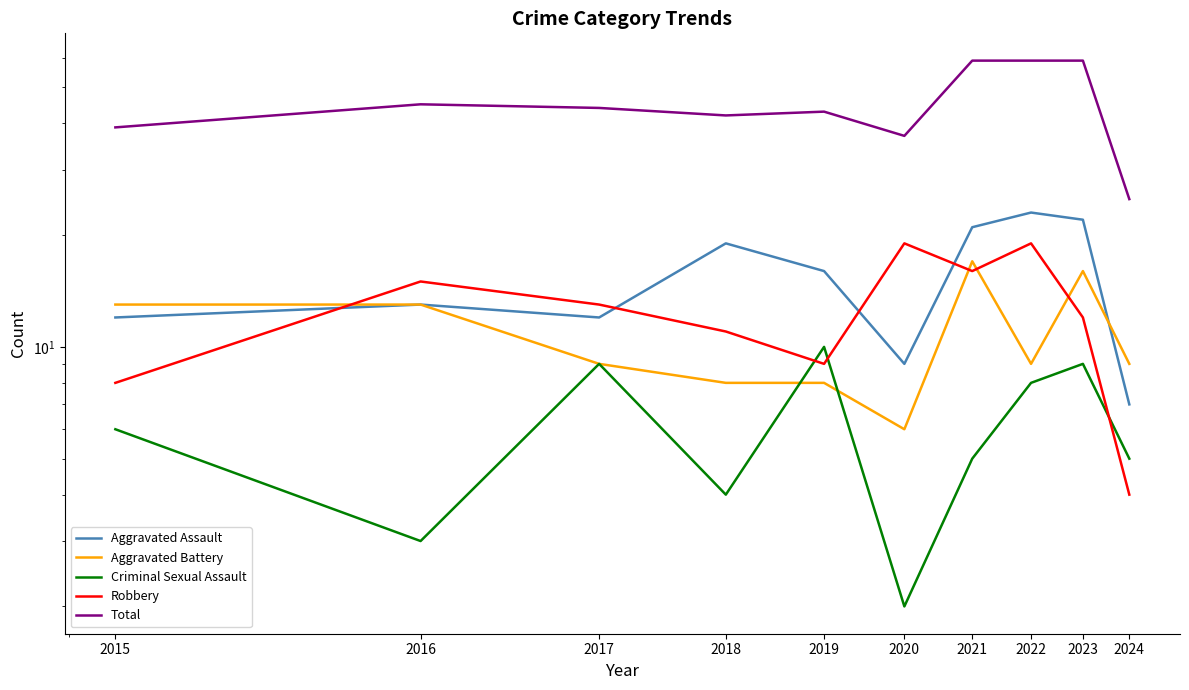

List the labels in order of Criminal Sexual Assault value, largest first.

2019, 2017, 2023, 2022, 2015, 2021, 2024, 2018, 2016, 2020